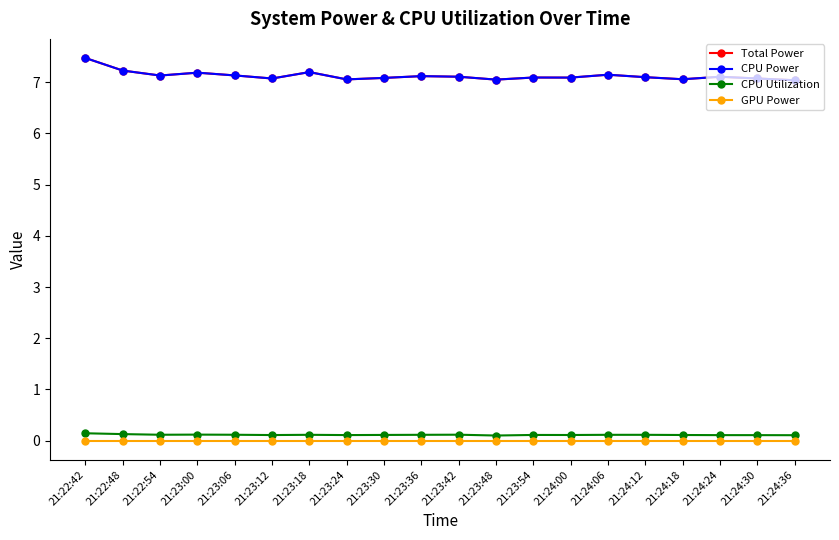

List the series in order of their peak value, lowest first.

GPU Power, CPU Utilization, Total Power, CPU Power